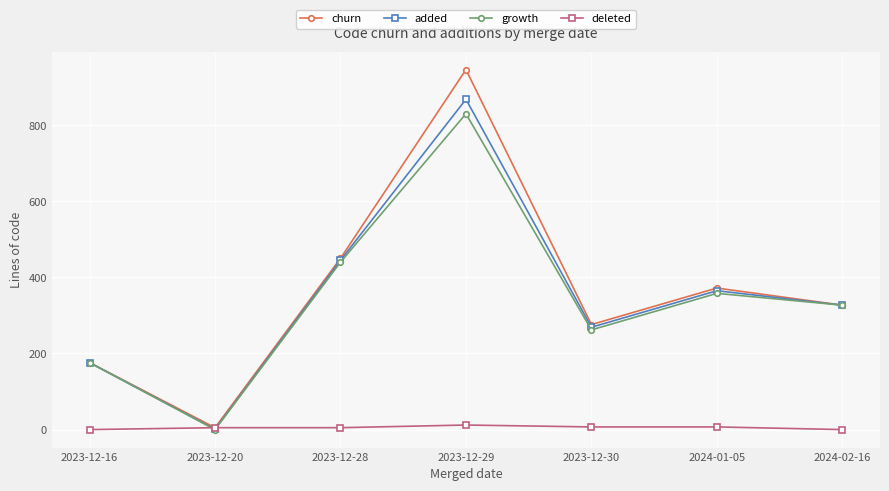

At which label is growth closest to 415?

2023-12-28